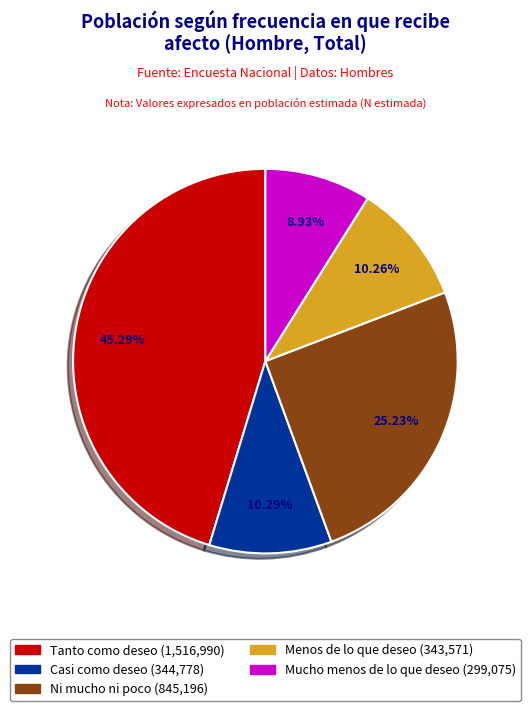

To the nearest percent, what percentage of the pie is Tanto como deseo?

45%